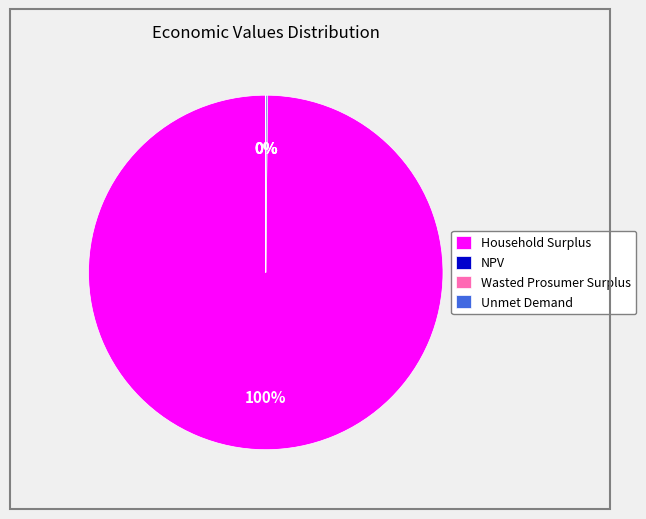

Is it true that Household Surplus is 90% of the pie?

False